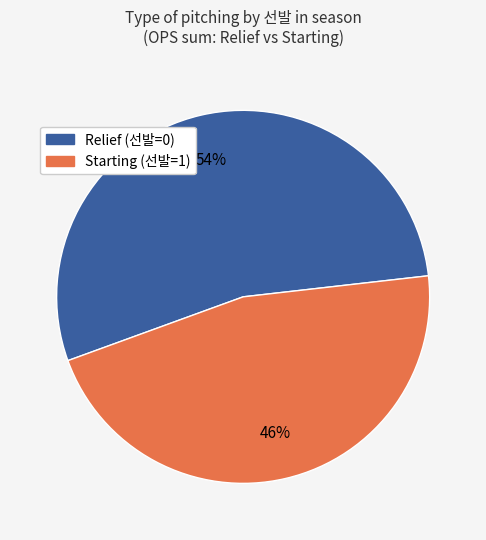

Is there a majority slice in this chart?

Yes